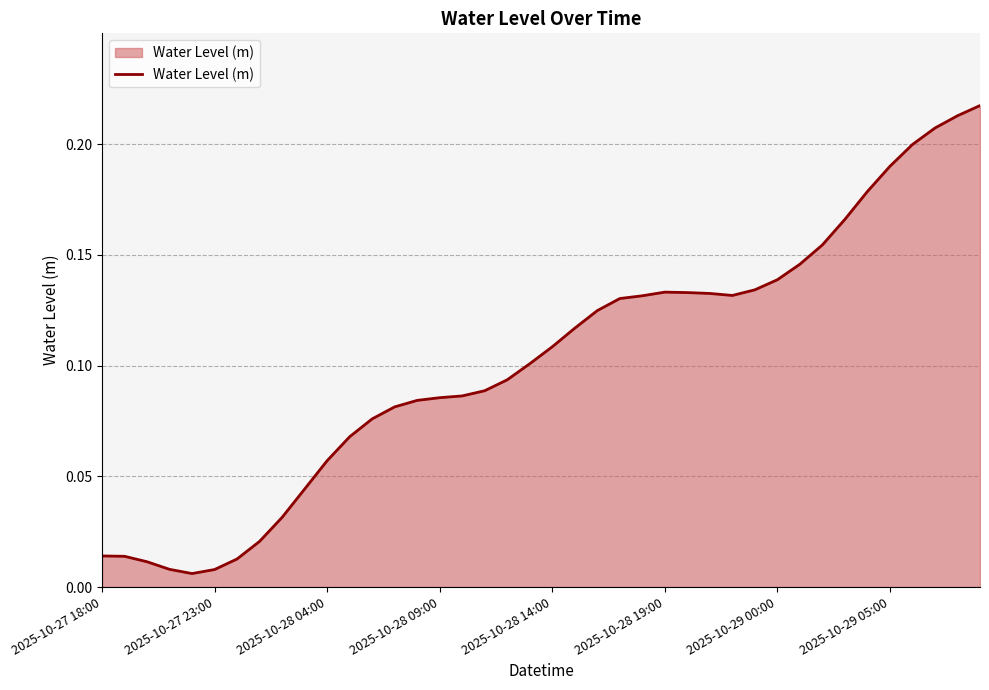

What is the difference between the second highest and minimum values?

0.2